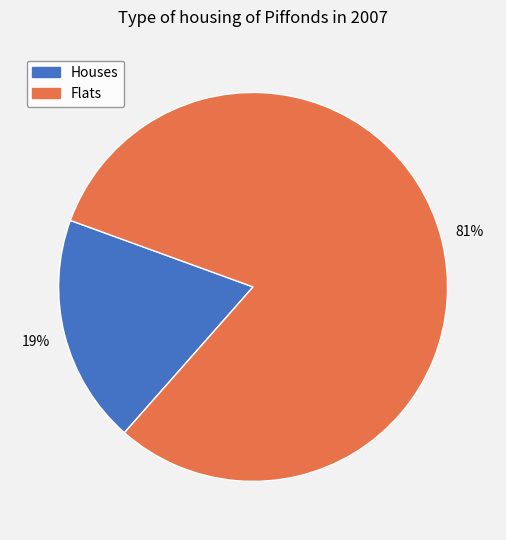

How many slices are in this pie chart?

2